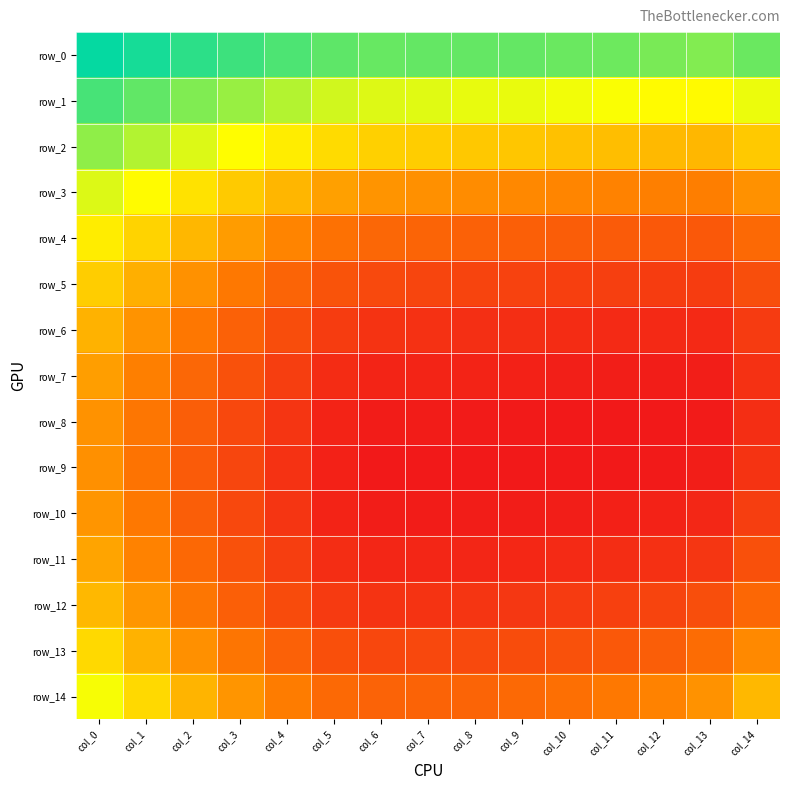

Which category has the lowest value in the row_12 series?

col_7